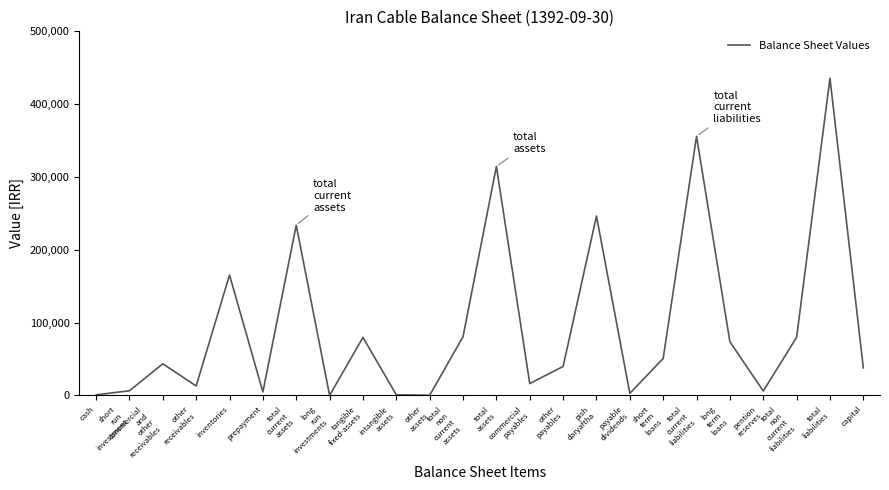

What is the difference between the values at long
run
investments and pention
reserves?

5935